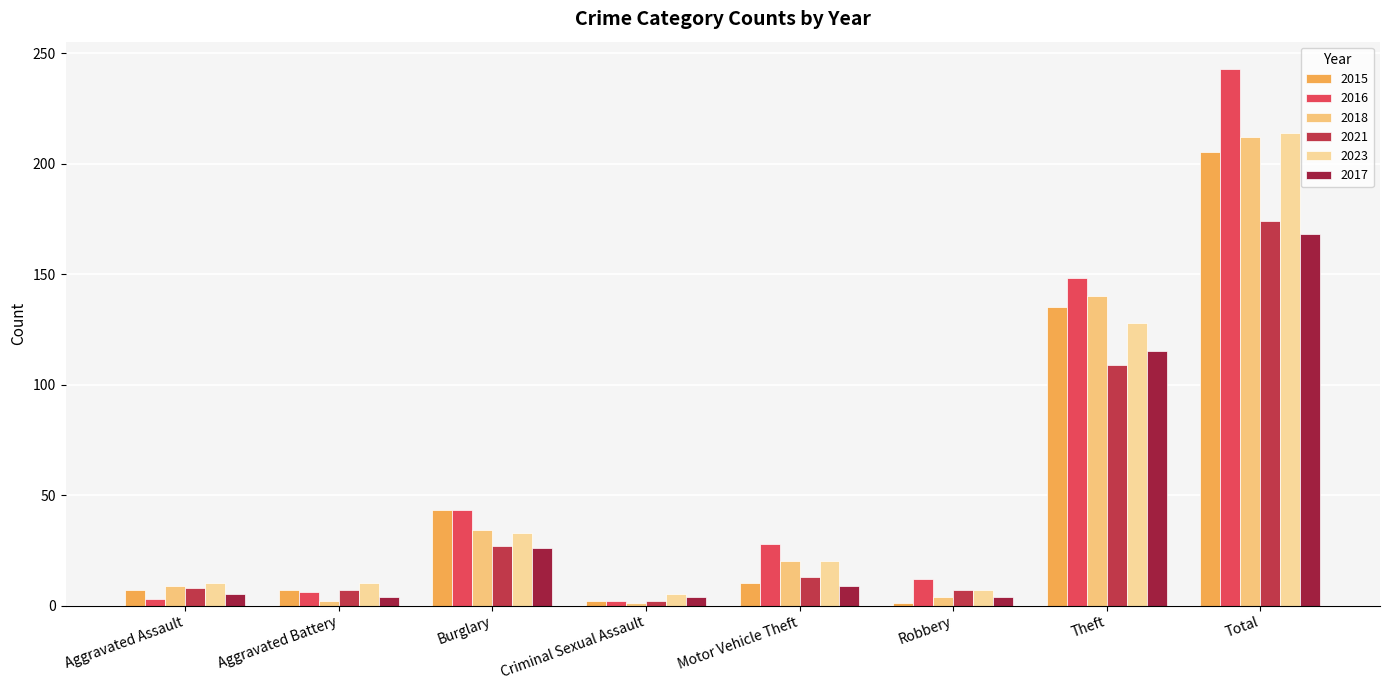

Which series has the largest range (max minus min)?

2016